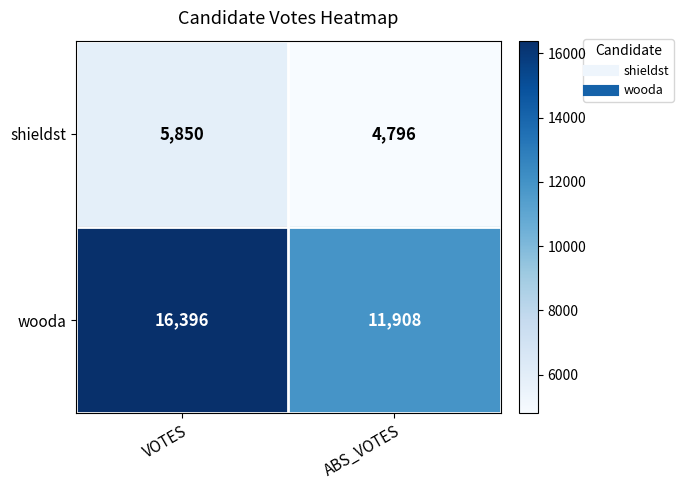

What is the sum of the wooda values at ABS_VOTES and VOTES?

28304